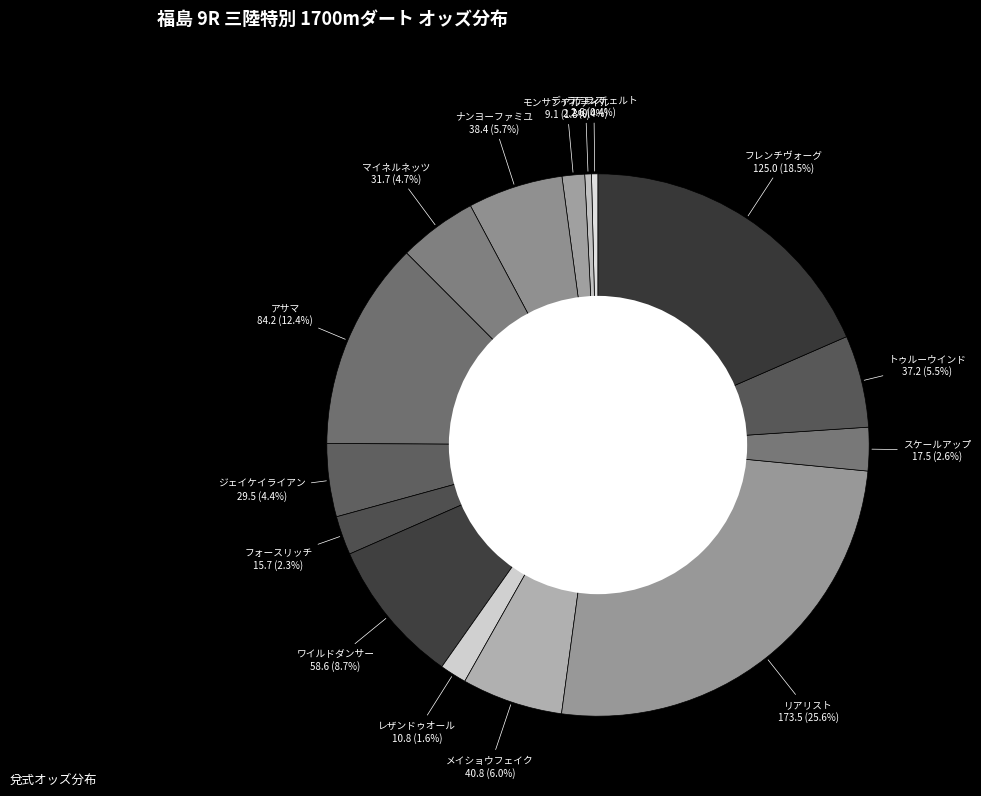

Is ラテラス the majority of the pie?

No